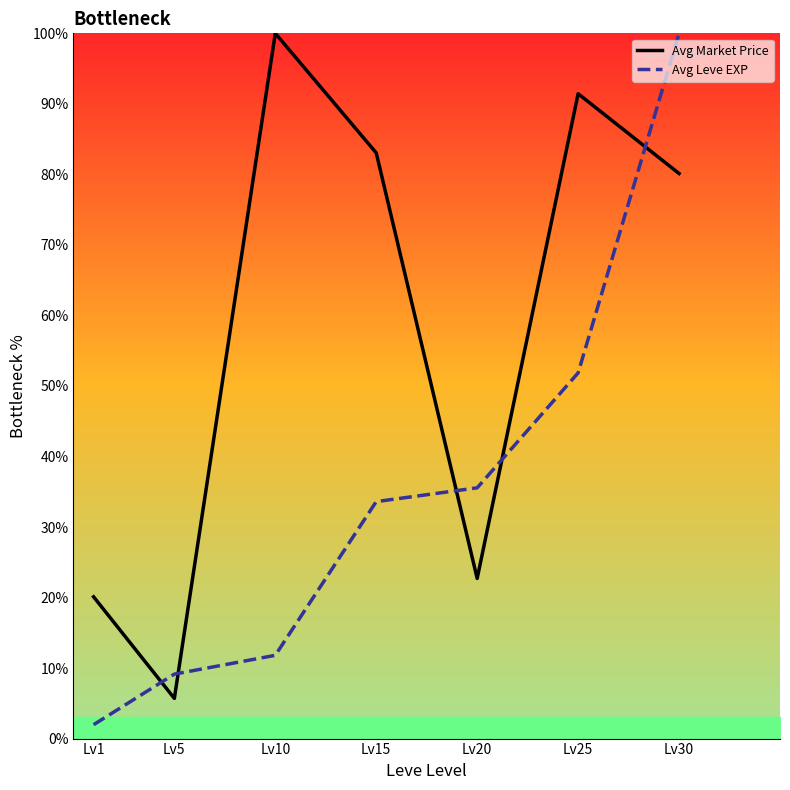

List the labels in order of Avg Leve EXP value, smallest first.

Lv1, Lv5, Lv10, Lv15, Lv20, Lv25, Lv30